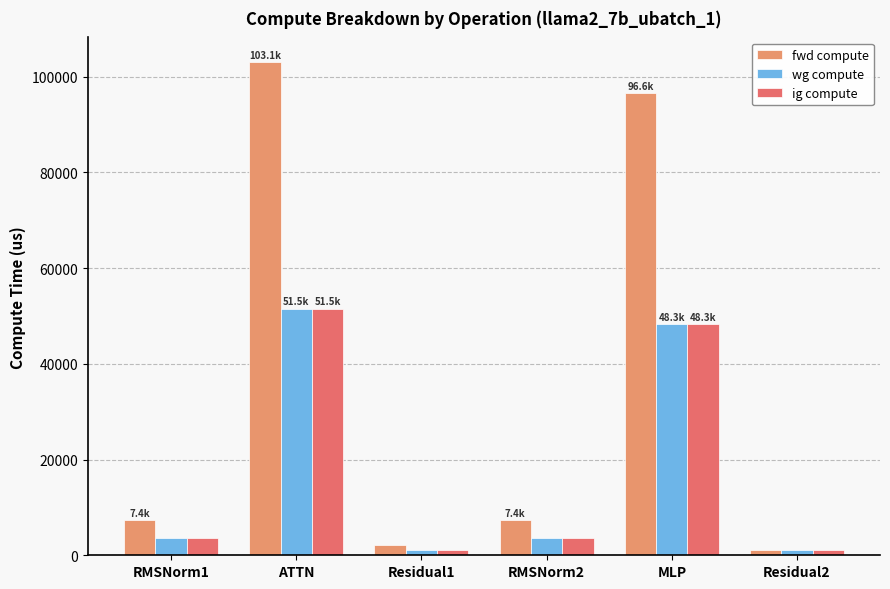

True or false: wg compute has a value of 79558.8 at MLP.

False